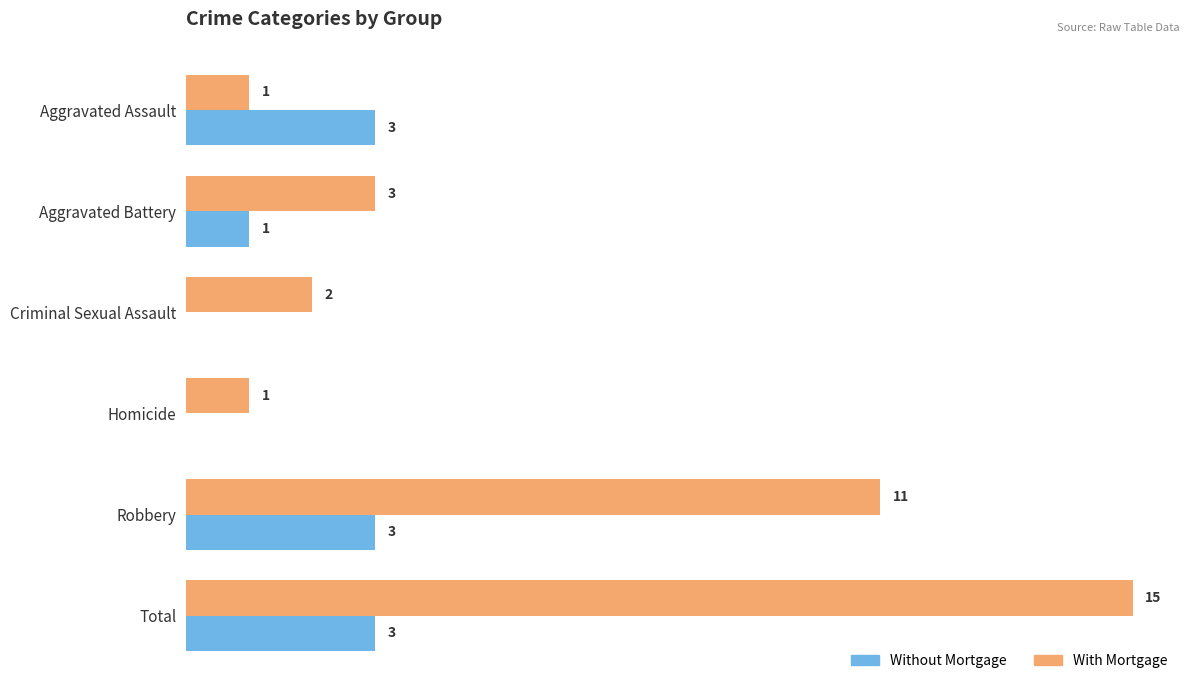

Which series has the largest range (max minus min)?

With Mortgage